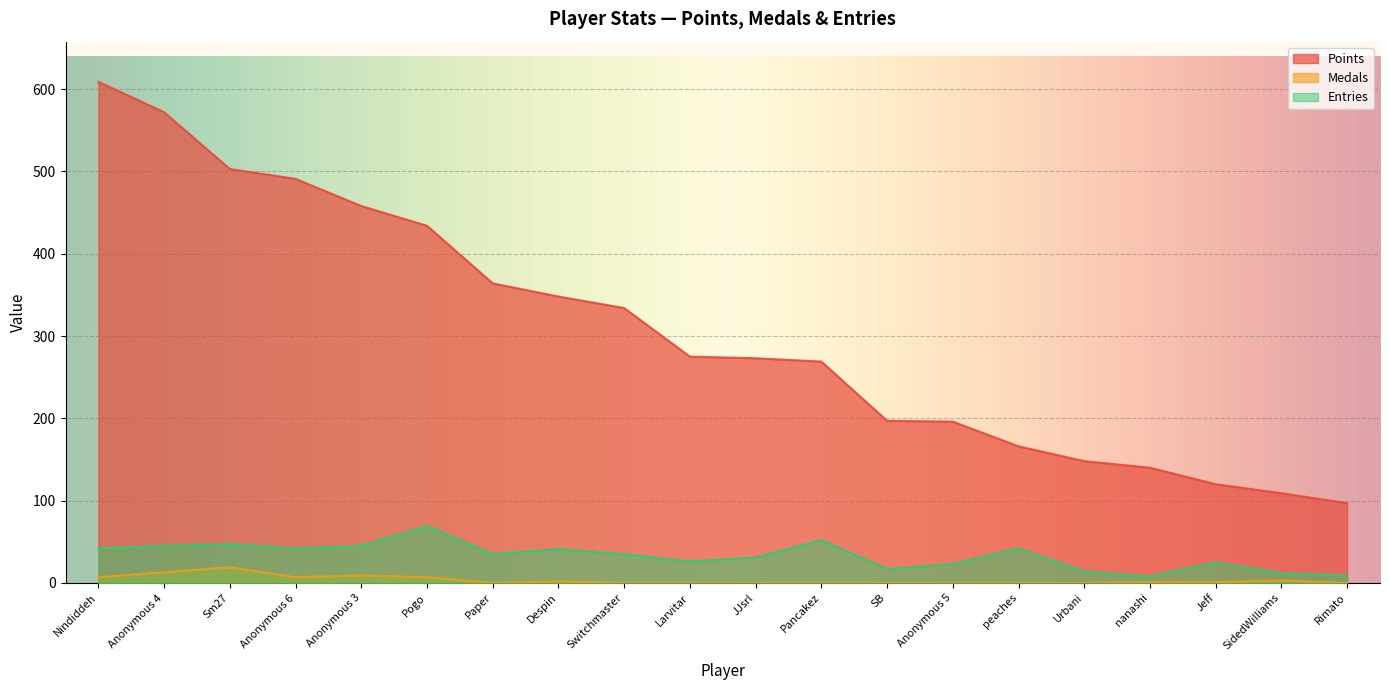

What is the difference between the highest and lowest values at nanashi?

139